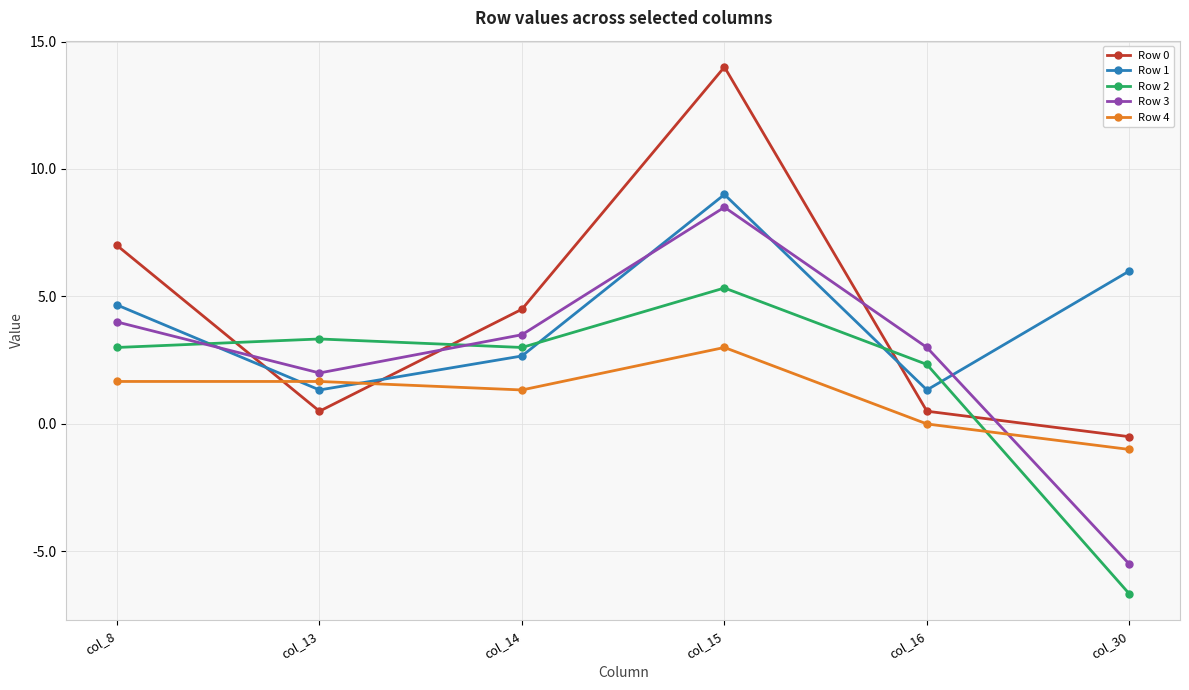

At which category does Row 0 reach its first local valley?

col_13